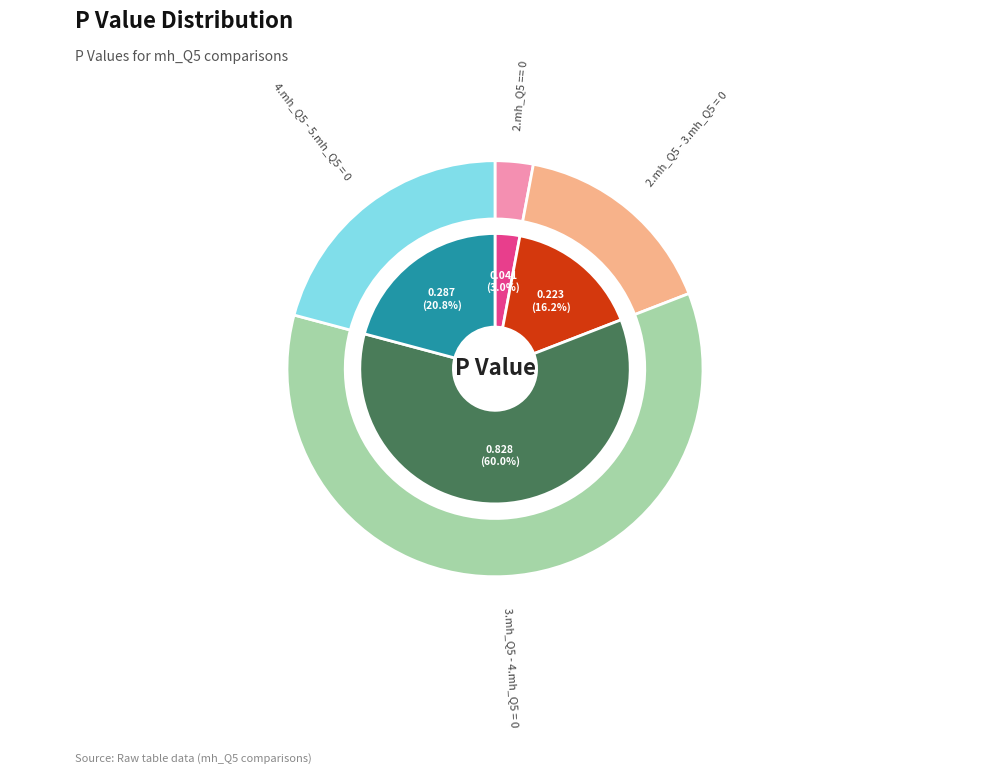

Which slice is the largest?

3.mh_Q5 - 4.mh_Q5 = 0